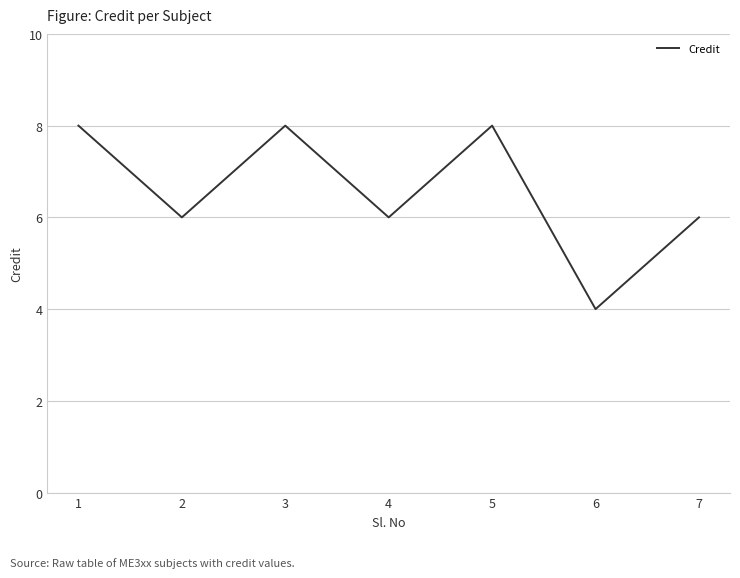

Read the value at 6.

4